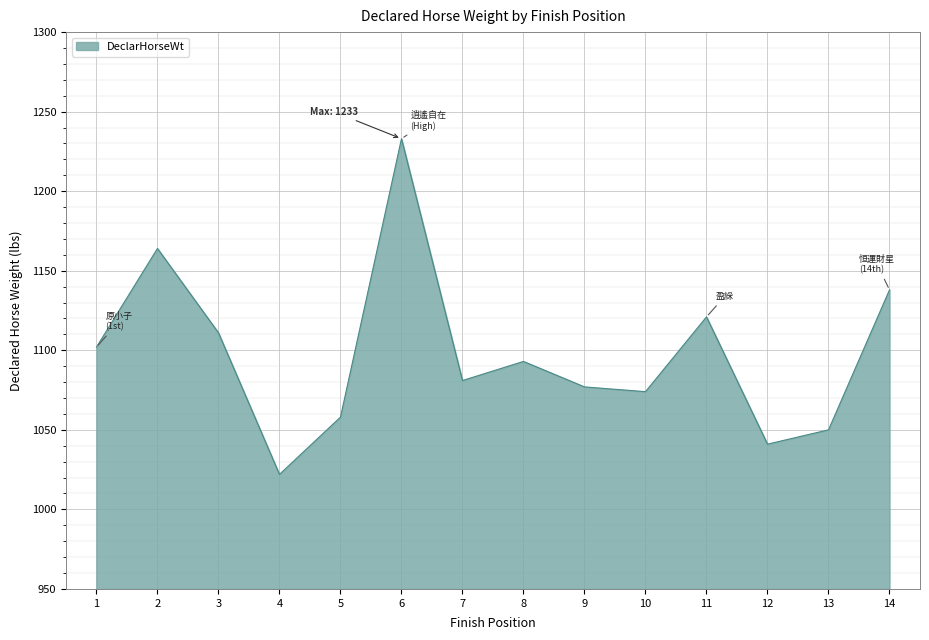

Where is the data nearest to the value 1127?

11